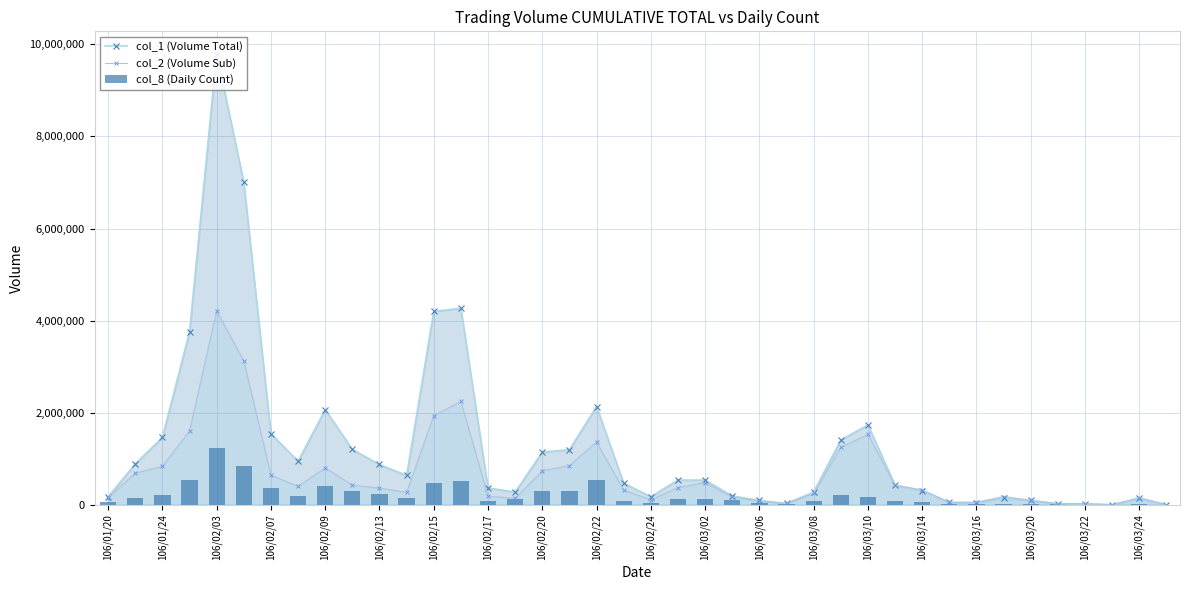

Is it true that col_8 (Daily Count) equals 216412.7 at 106/03/02?

False